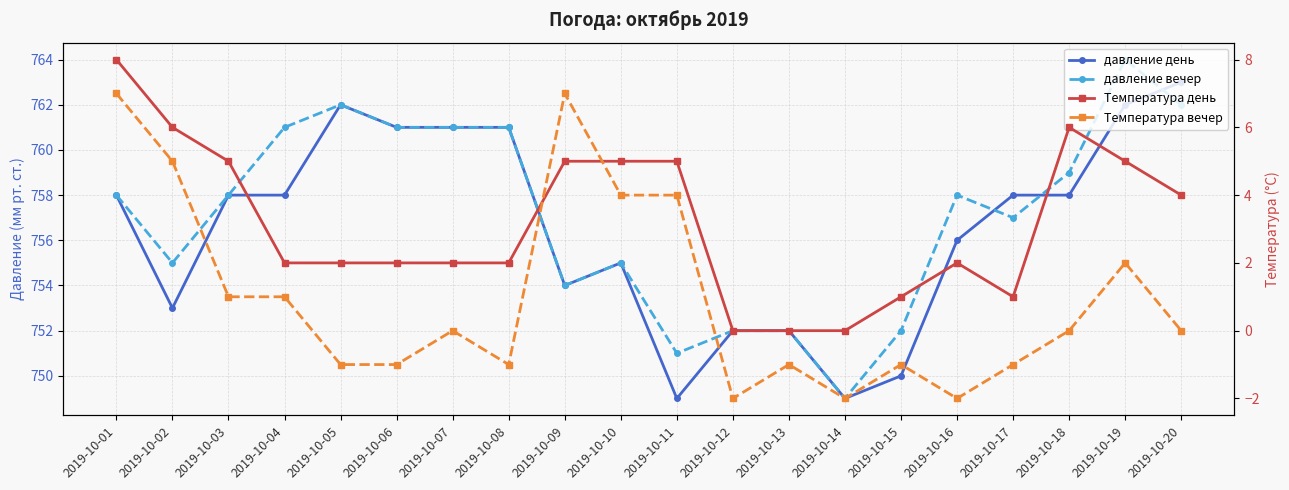

List the labels in order of давление вечер value, smallest first.

2019-10-14, 2019-10-11, 2019-10-12, 2019-10-13, 2019-10-15, 2019-10-09, 2019-10-02, 2019-10-10, 2019-10-17, 2019-10-01, 2019-10-03, 2019-10-16, 2019-10-18, 2019-10-04, 2019-10-06, 2019-10-07, 2019-10-08, 2019-10-05, 2019-10-20, 2019-10-19